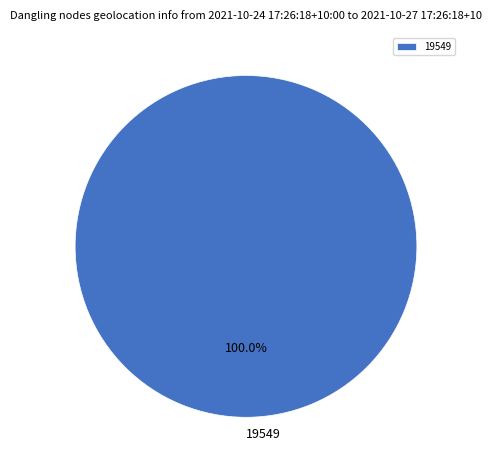

Is there any slice that represents more than half of the pie?

Yes